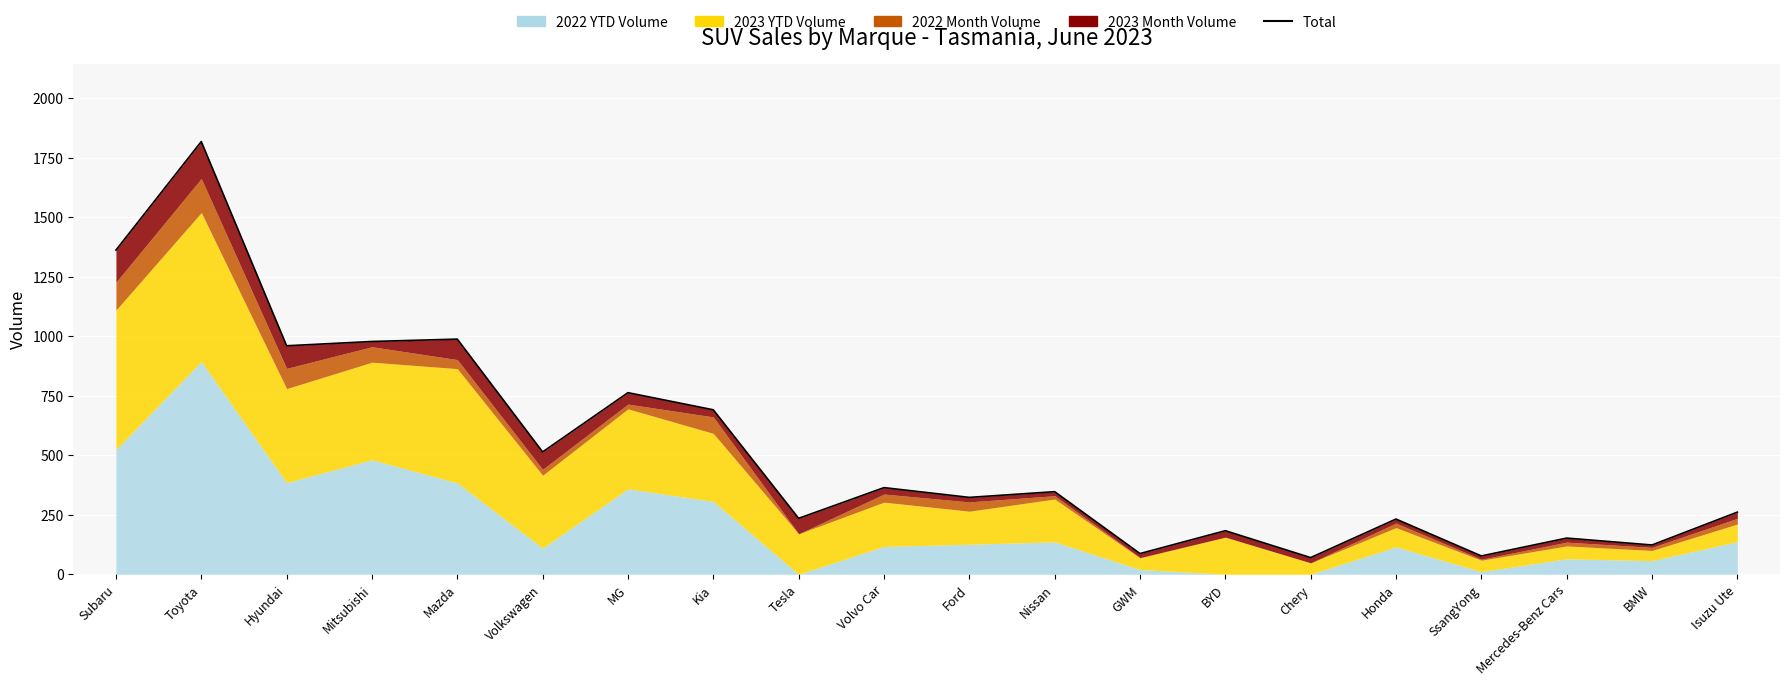

How many data points does each series have?

20